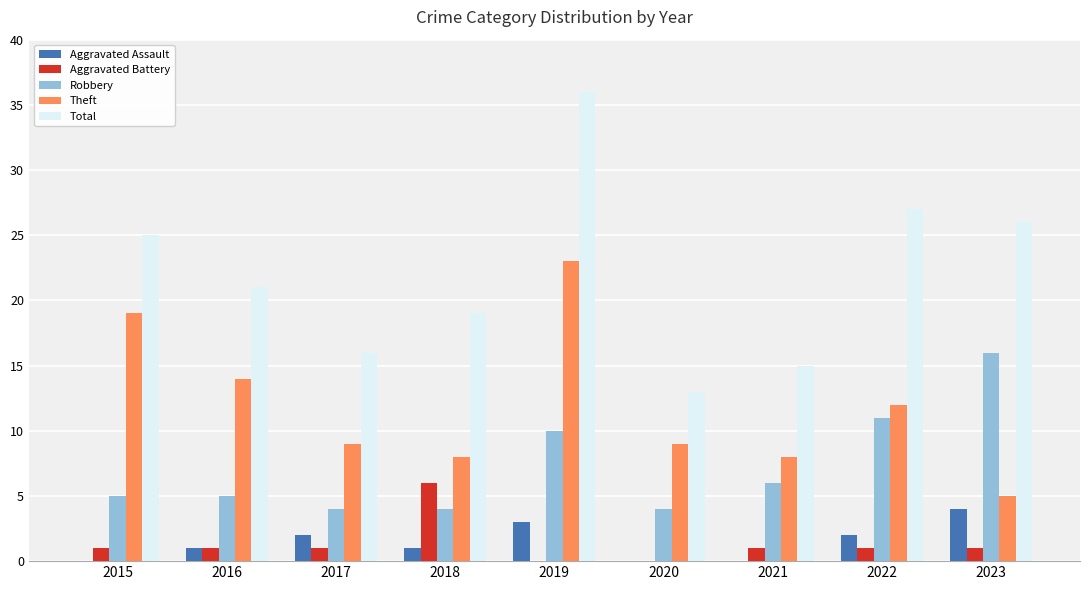

Which series has the largest range (max minus min)?

Total